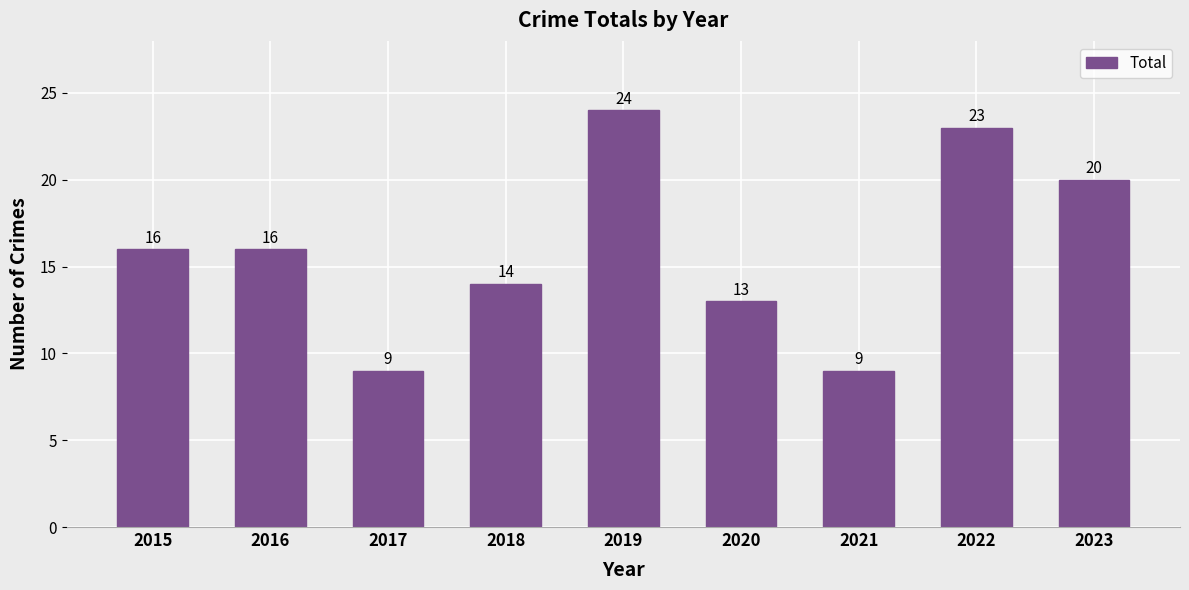

What is the difference between the values at 2017 and 2015?

7